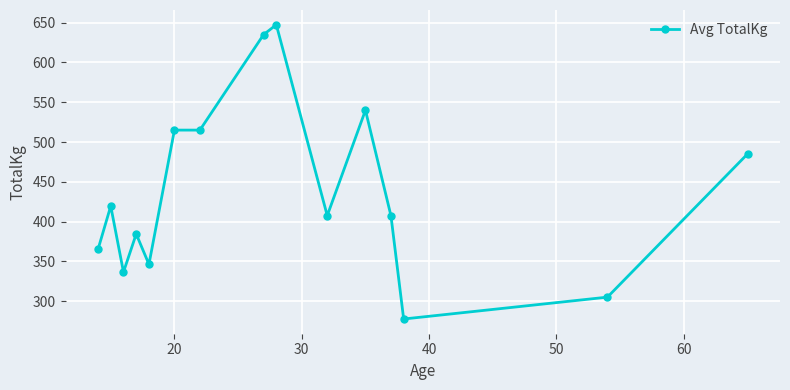

How many lines are shown in the chart?

1